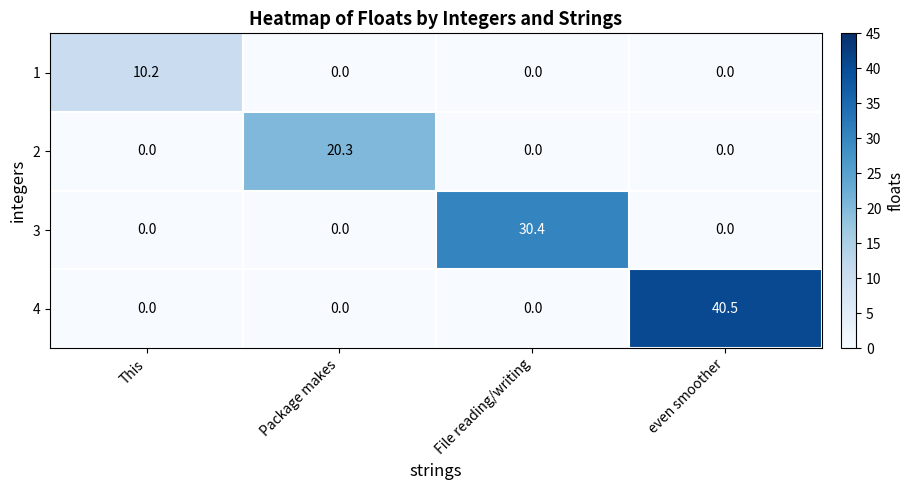

Is it true that 1 equals 4.0 at Package makes?

False